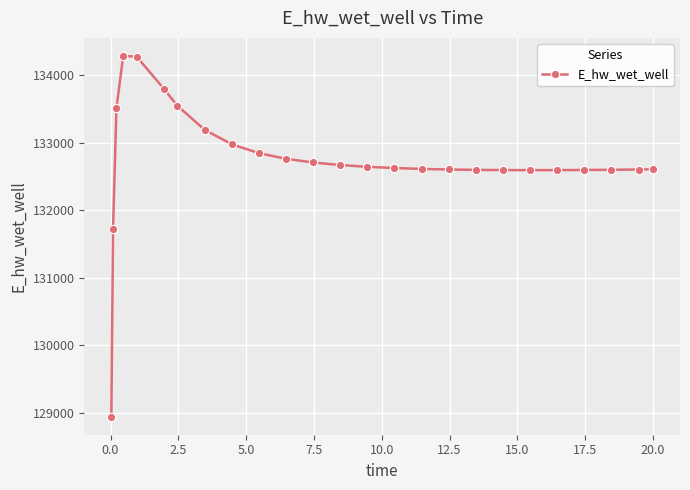

What is the value of the 10th point from the left?

132844.5